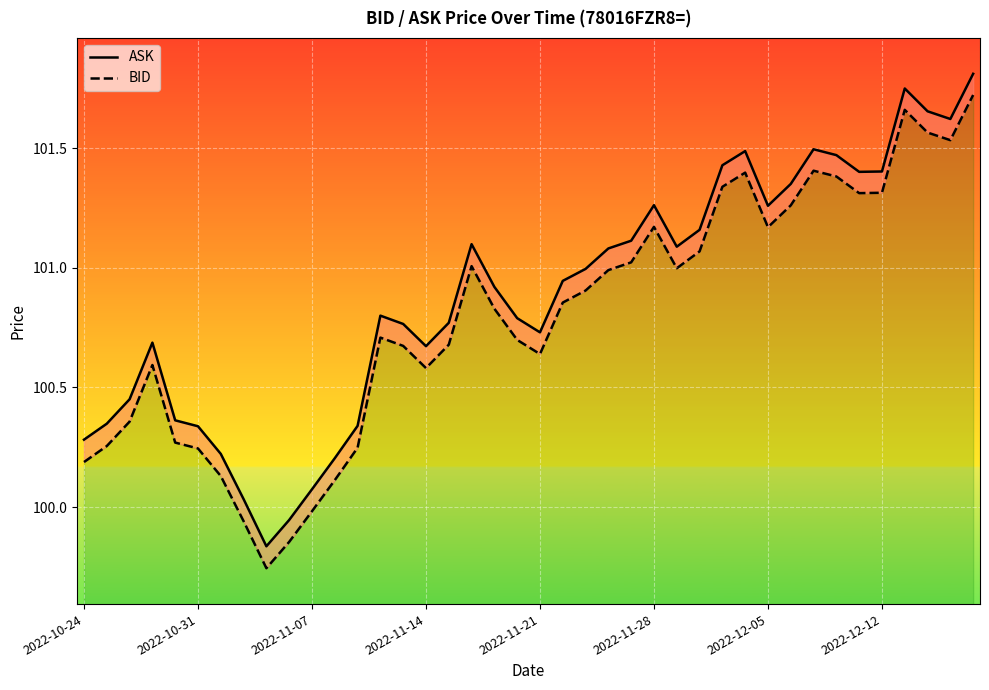

True or false: ASK has more than 2 points higher than both neighbors.

True